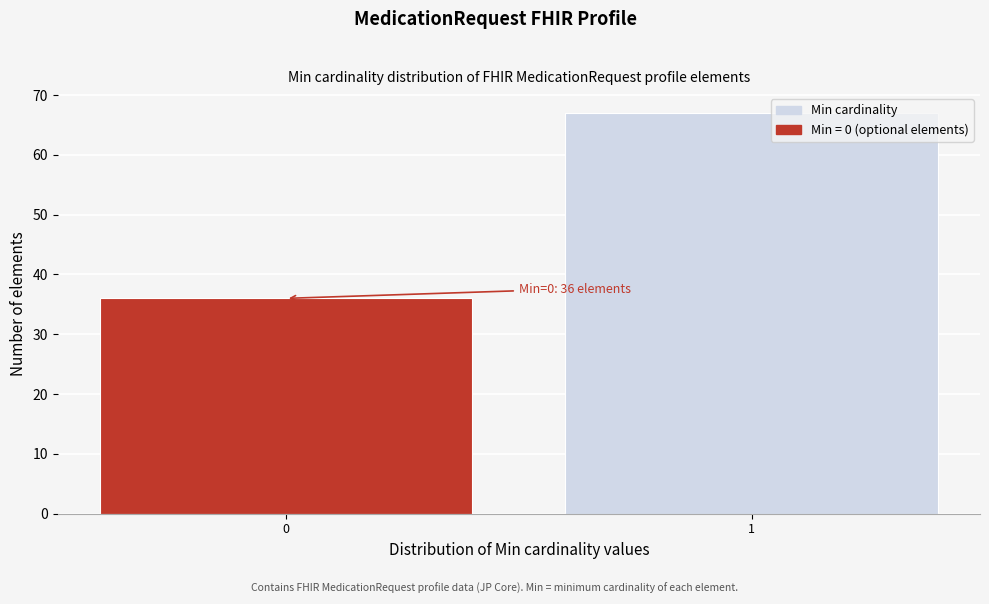

Reading left to right, what are all the values shown in this chart?

0=36	1=67